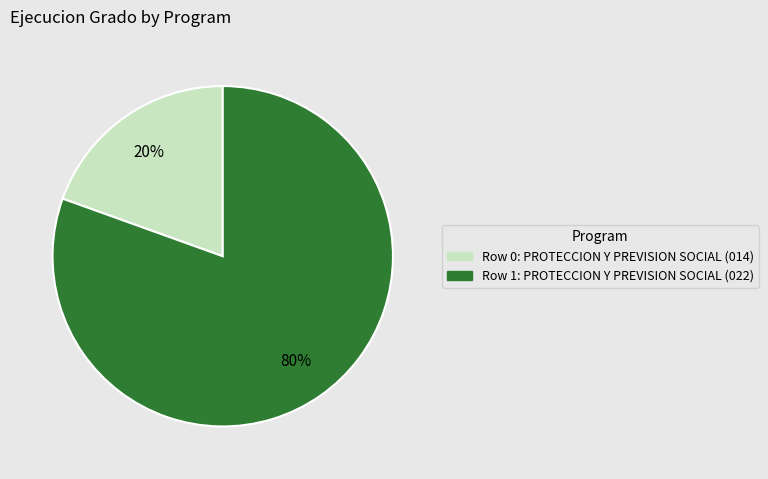

How many slices are in this pie chart?

2